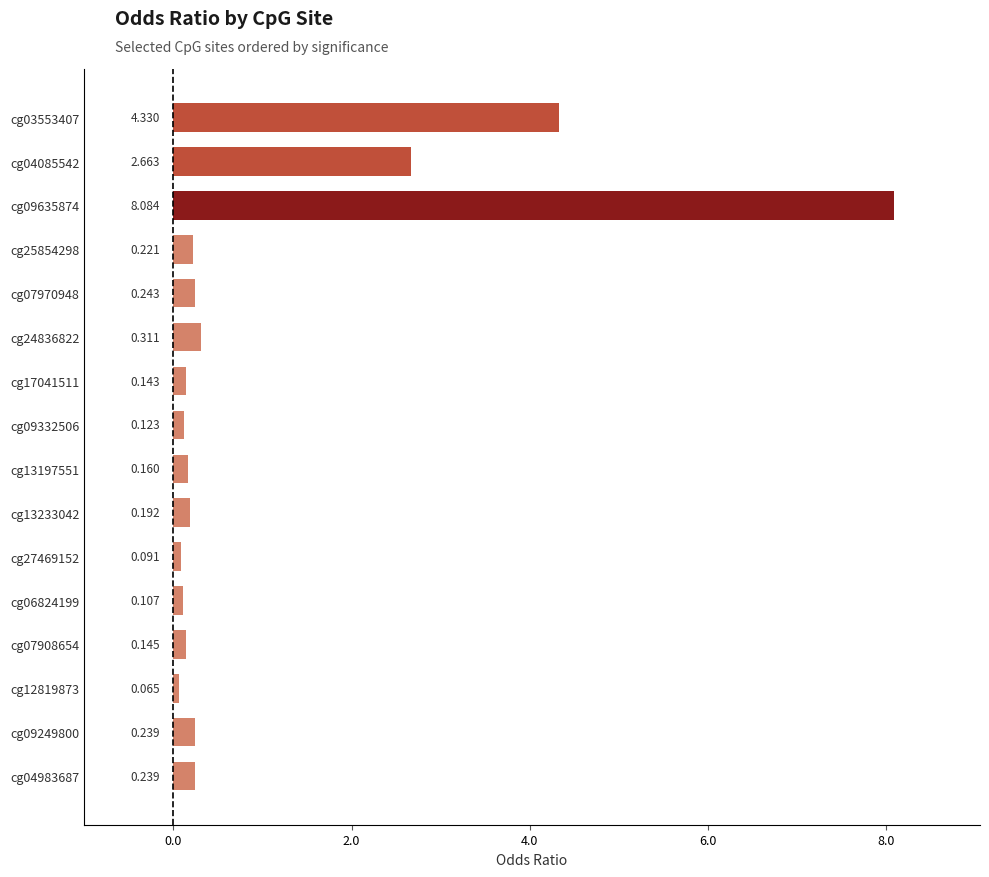

What is the difference between the second highest and minimum values?

4.3